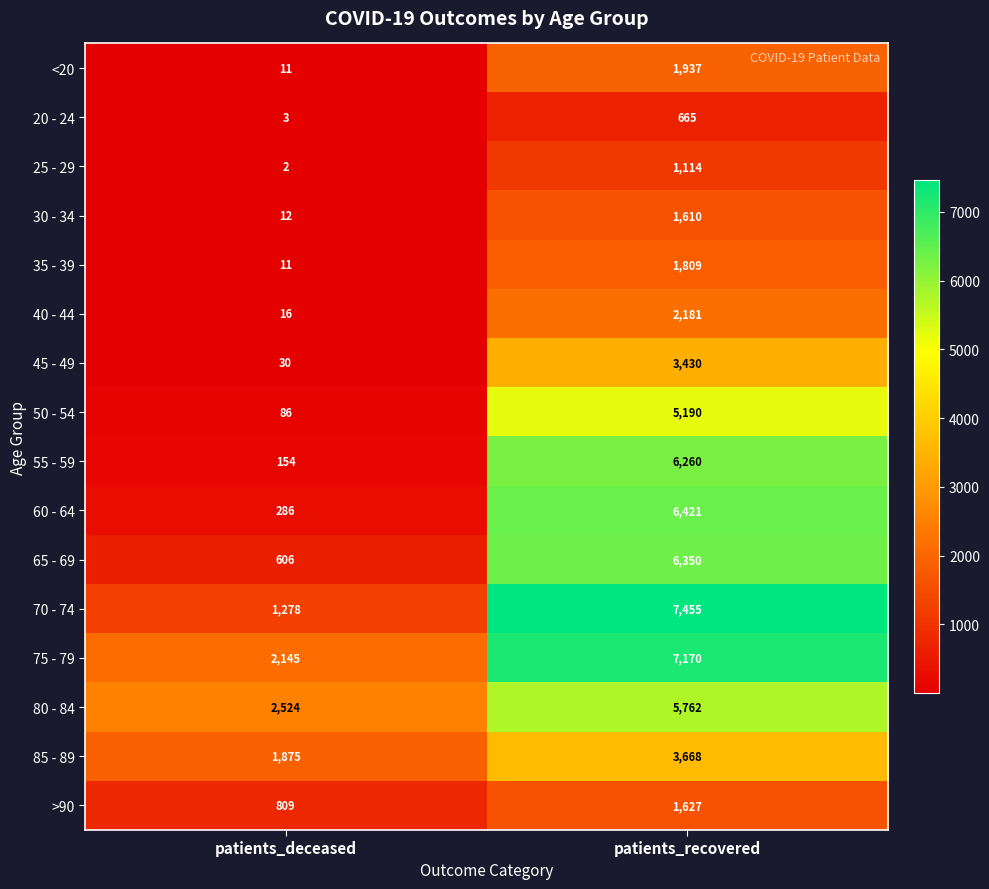

At which category is the sum across all series the highest?

patients_recovered